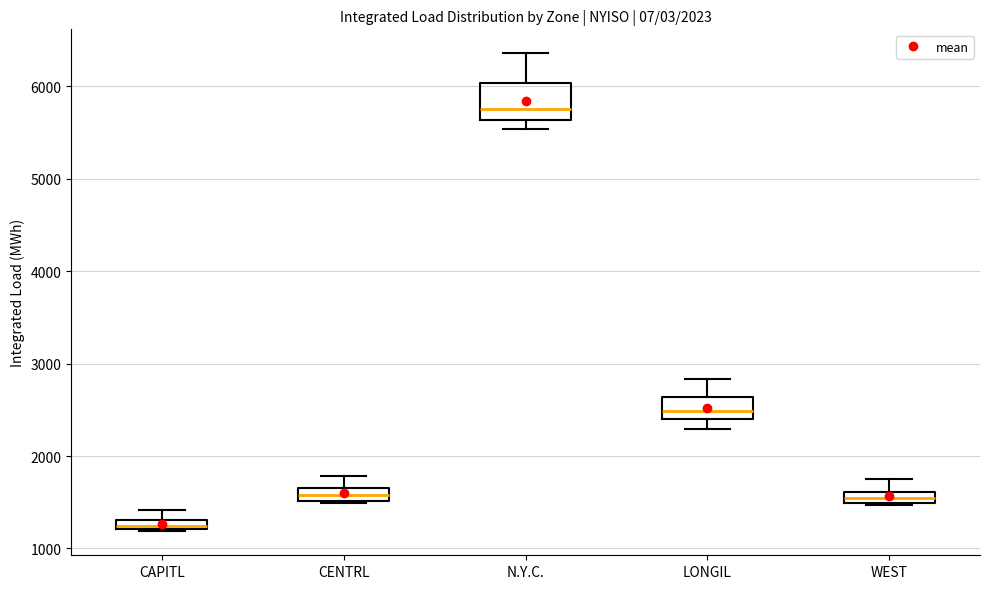

Which box is the tallest, from its lower edge to its upper edge?

N.Y.C.